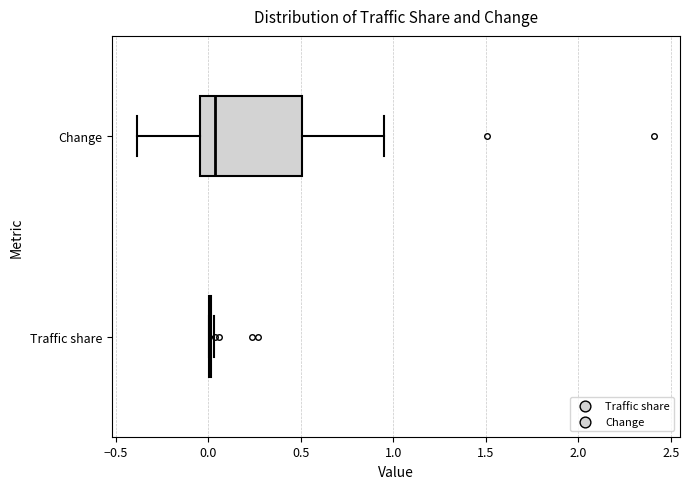

Reading bottom to top, read every box against the x-axis: the position of its median line, the range the box covers, and the ends of its whiskers. The values are not printed on the chart, so give them approximately, as read against the axis.

Traffic share: box collapsed to a line at 0.00, whiskers 0.00 to 0.05
Change: median 0.05, box -0.05 to 0.50, whiskers -0.40 to 0.95